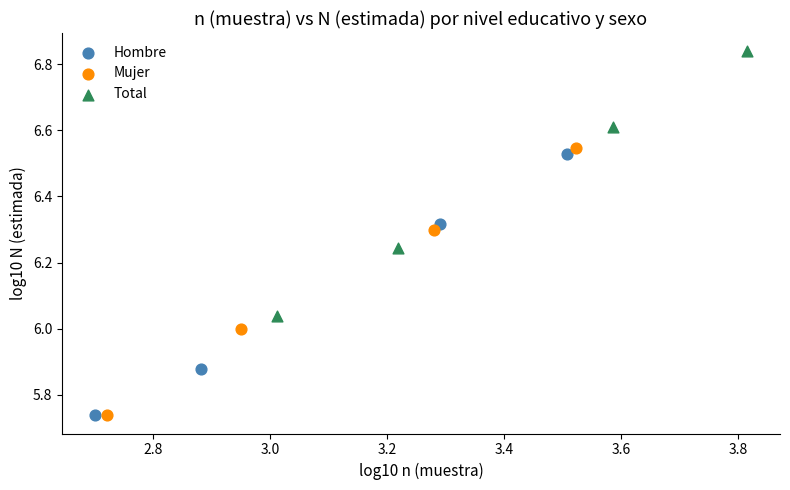

Which series has the largest Y range (max minus min)?

Mujer